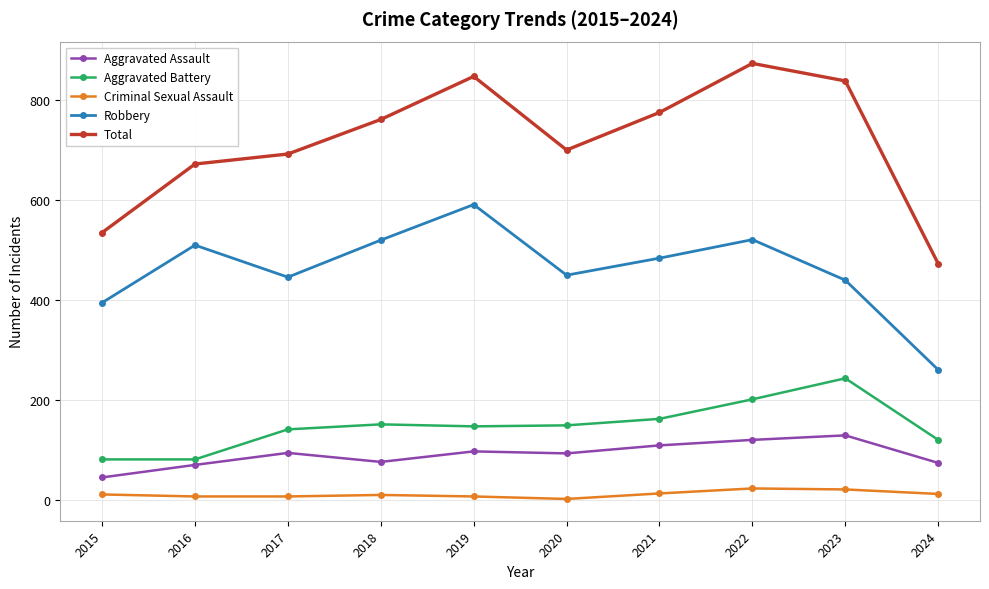

What is the sum of all Criminal Sexual Assault values?

123